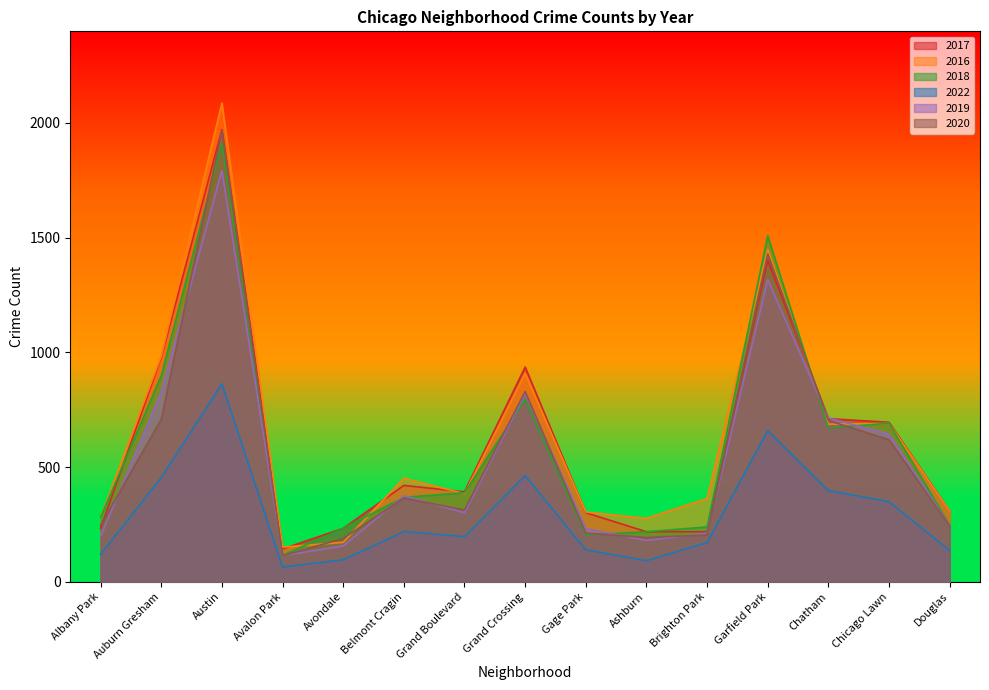

At which category is the sum across all series the highest?

Austin